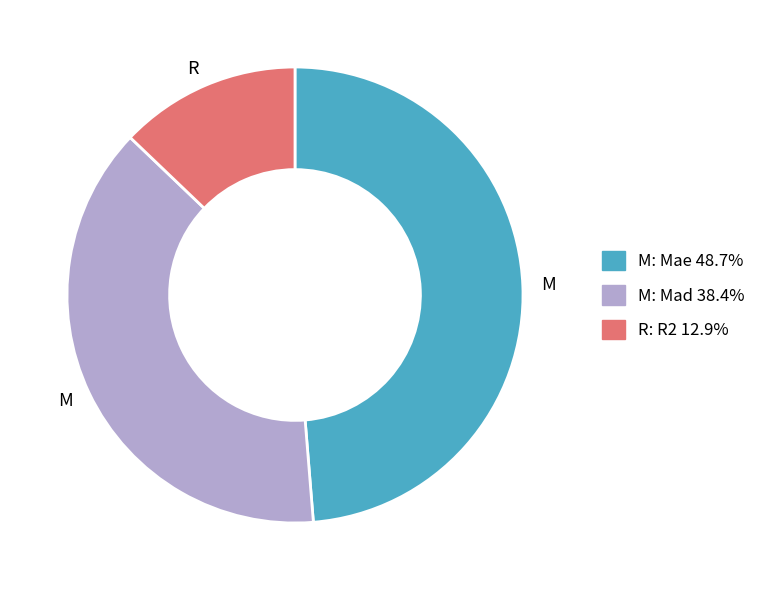

Is there a majority slice in this chart?

No